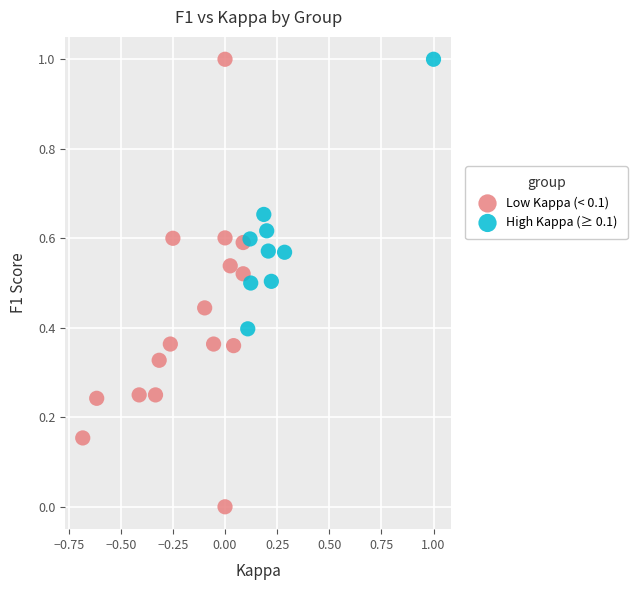

Which series contains the lowest Y value?

Low Kappa (< 0.1)